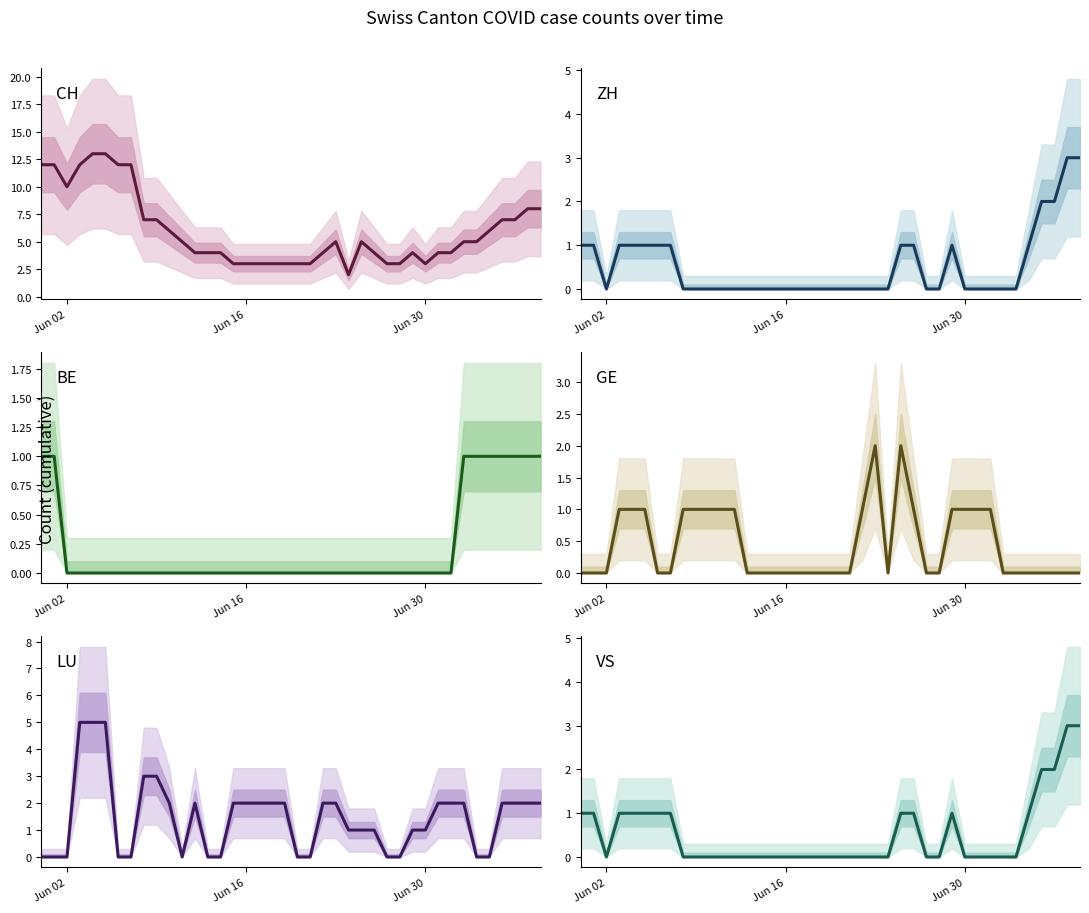

What is the greatest value displayed?

13